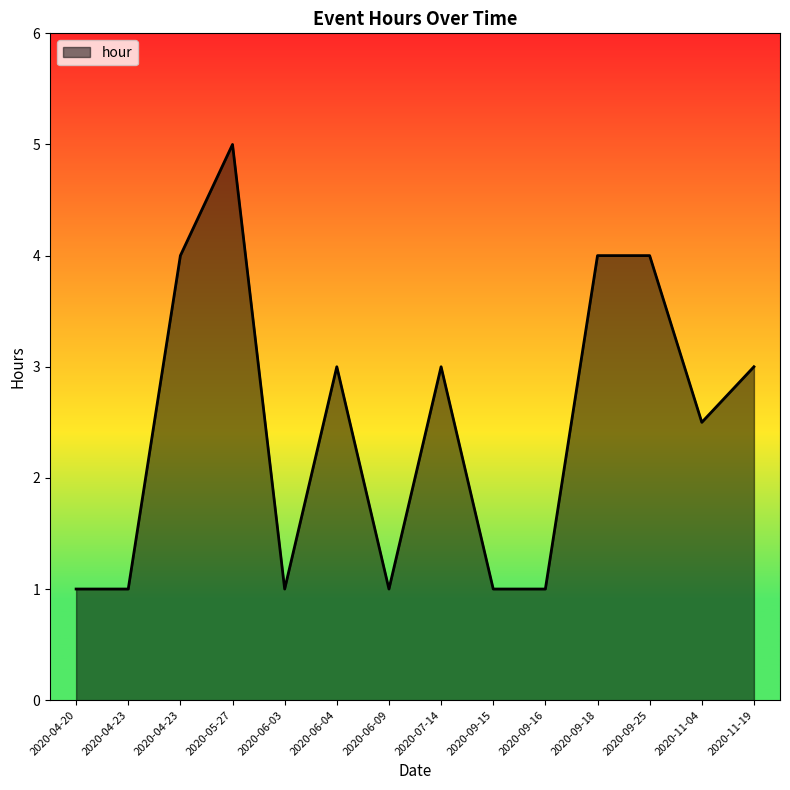

Does the chart have visible grid lines?

No